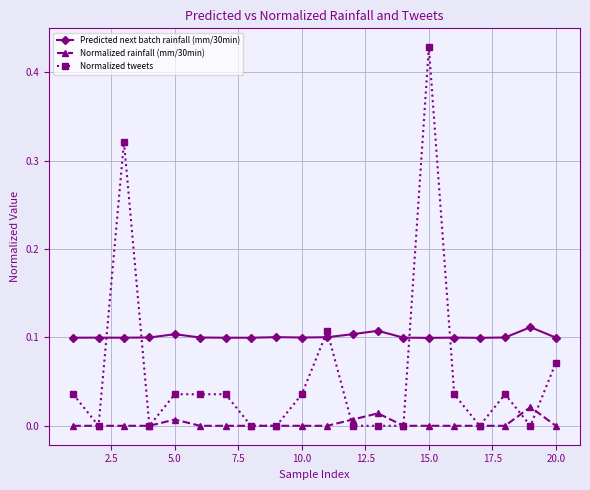

Which series has the largest range (max minus min)?

Normalized tweets